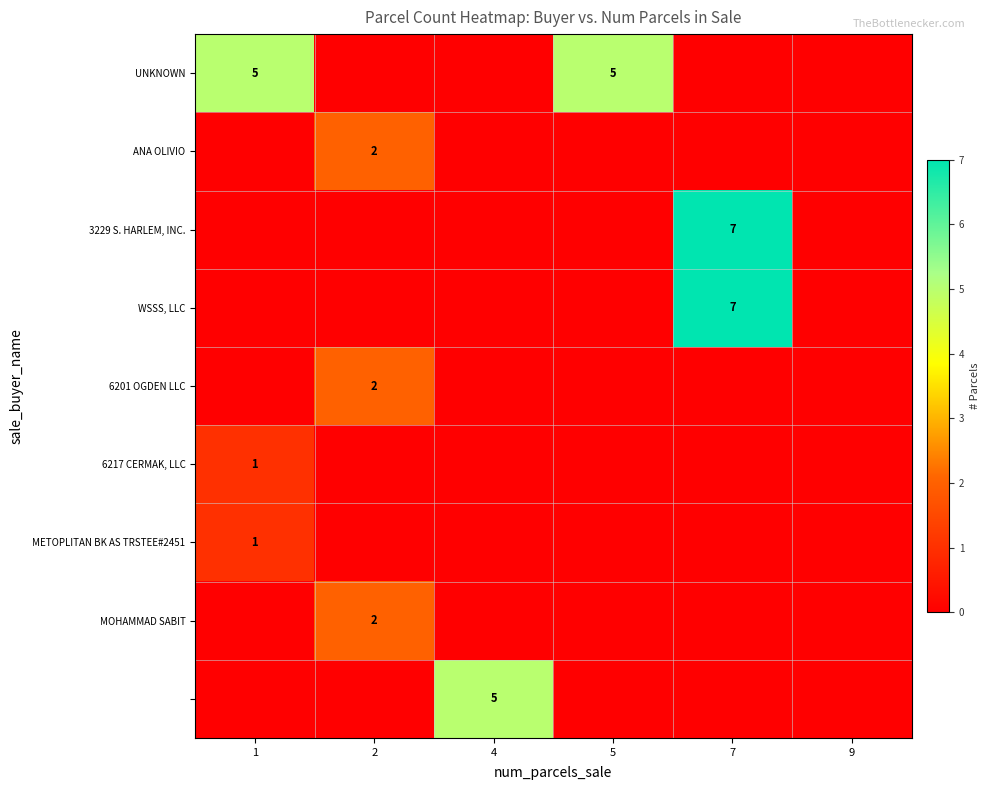

What is the greatest value displayed?

7